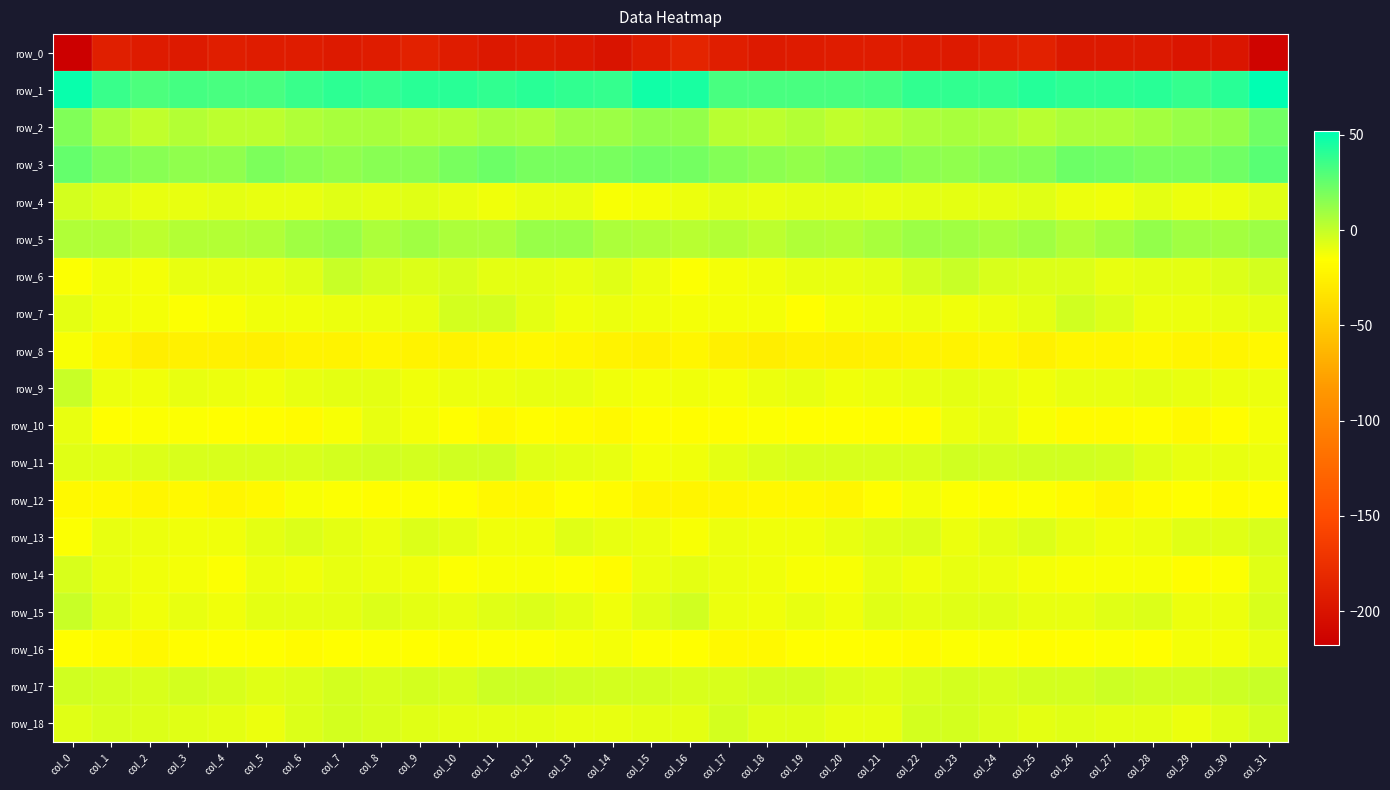

Which series has the widest spread of values?

row_0